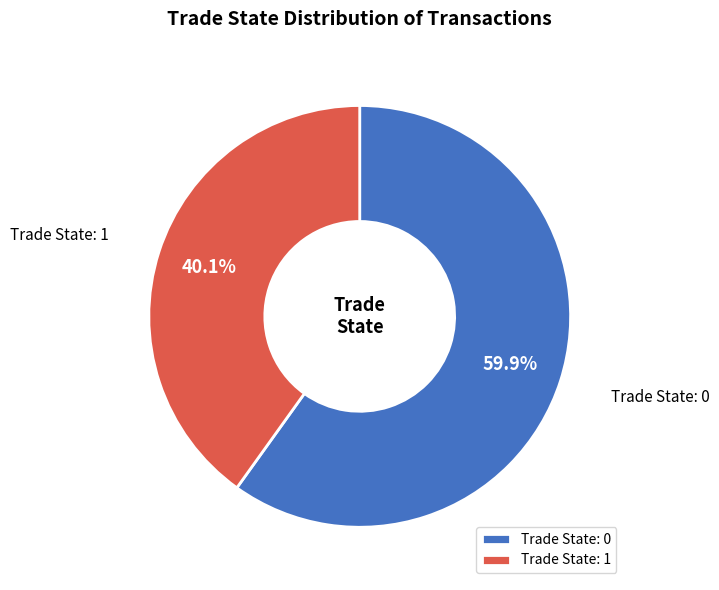

Which has a higher value, Trade State: 1 or Trade State: 0?

Trade State: 0